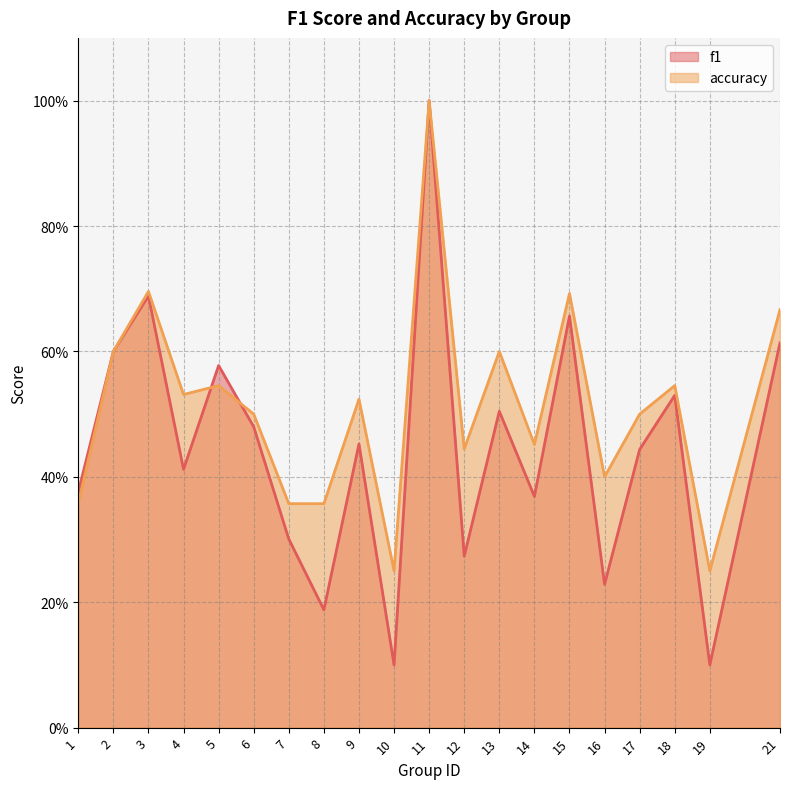

What is the sum of all f1 values?

8.9